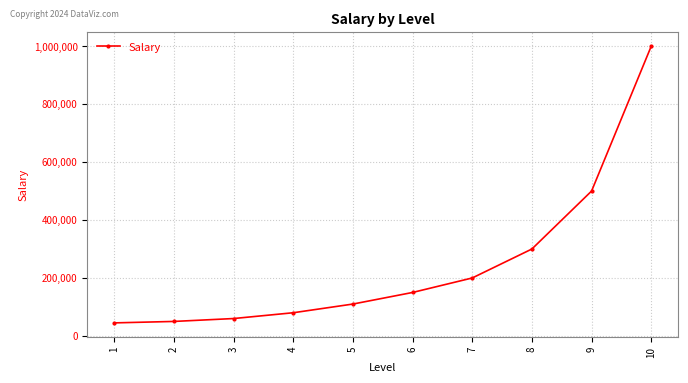

Approximately how many times larger is the value at 5 compared to 6?

0.7